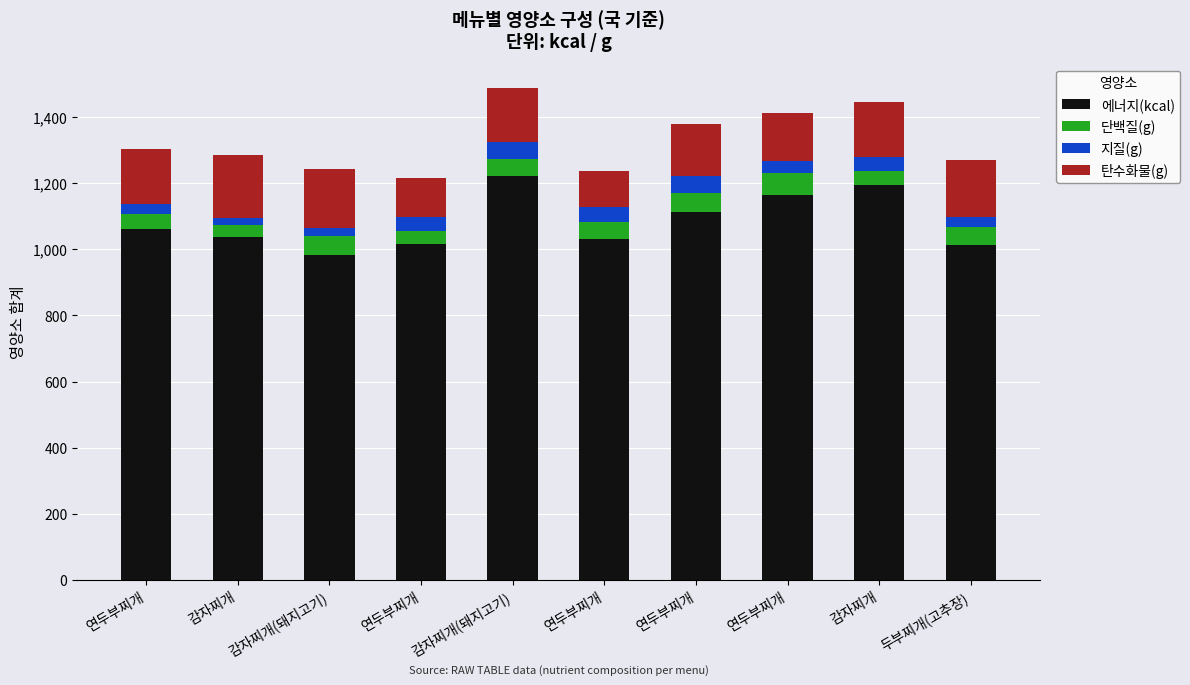

What is the label of the 8th bar from the left?

연두부찌개